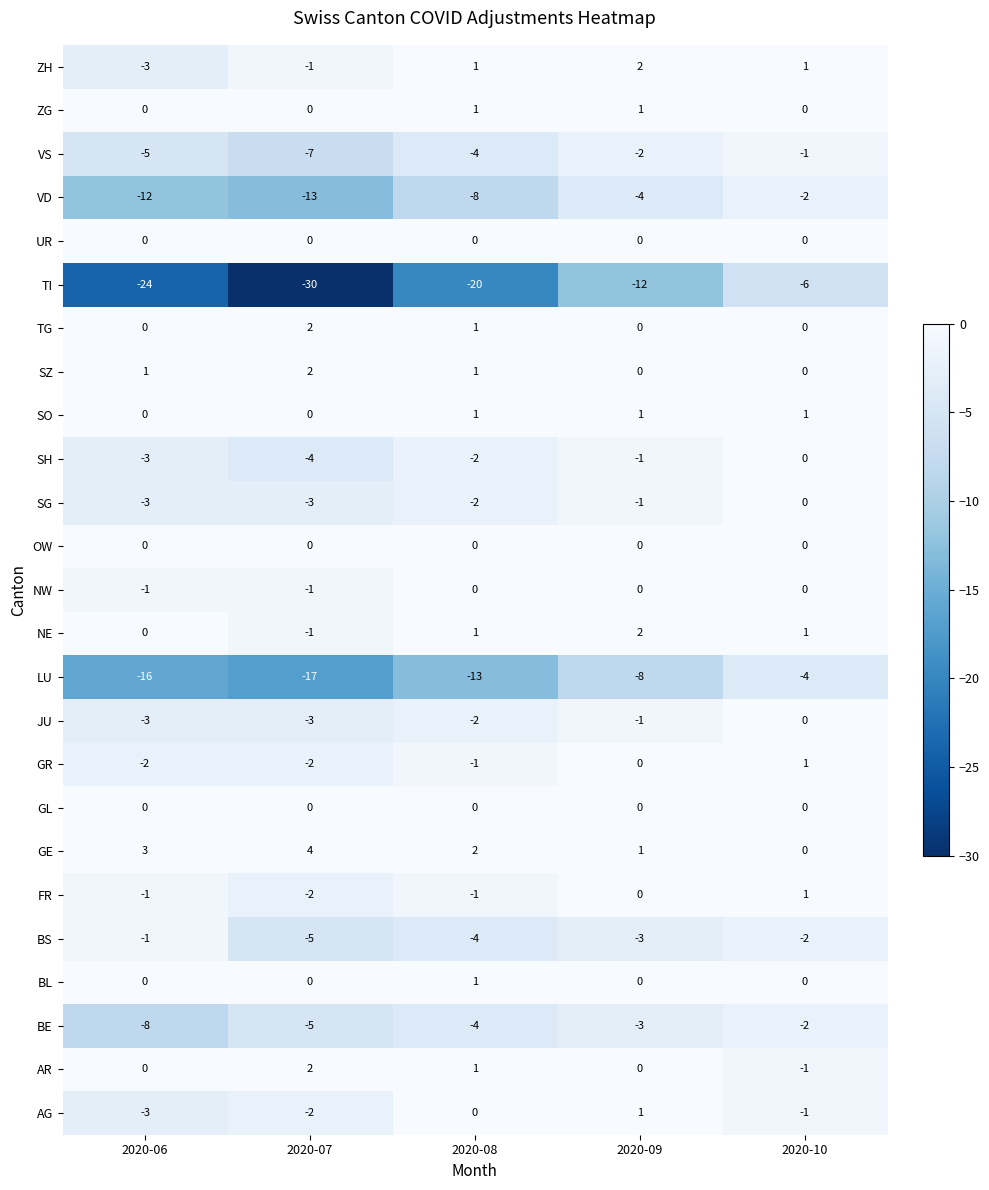

At which label does BS first exceed -3?

2020-06